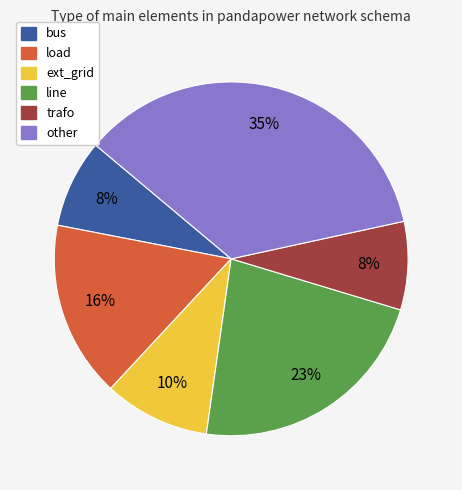

How many segments does this pie chart have?

6